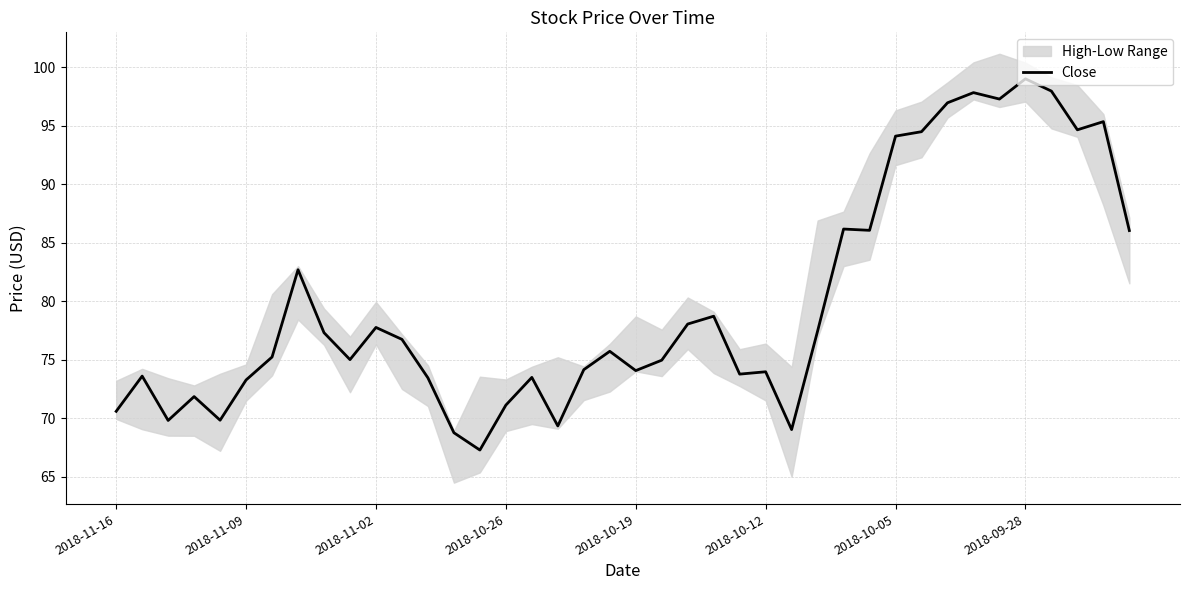

What is the minimum value shown in the chart?

67.3